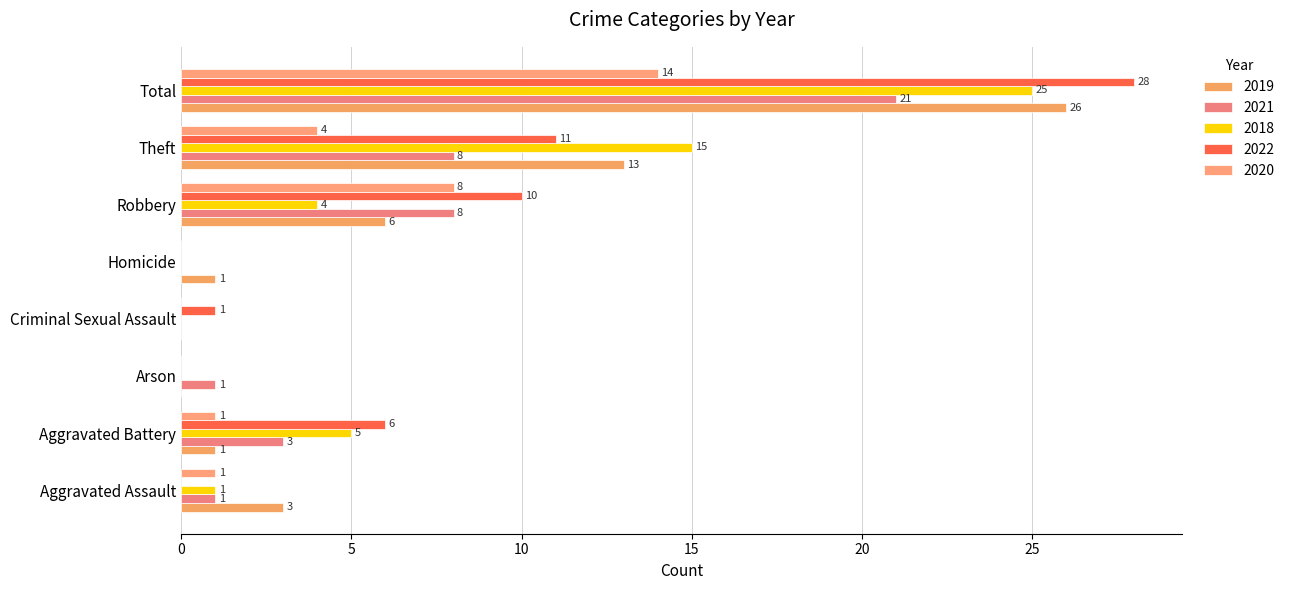

How many series are shown in this chart?

5